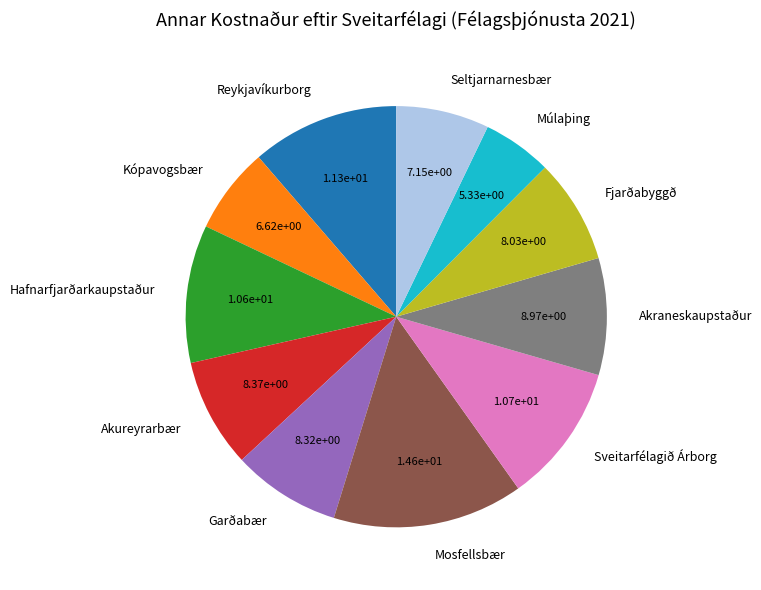

Is there a majority slice in this chart?

No